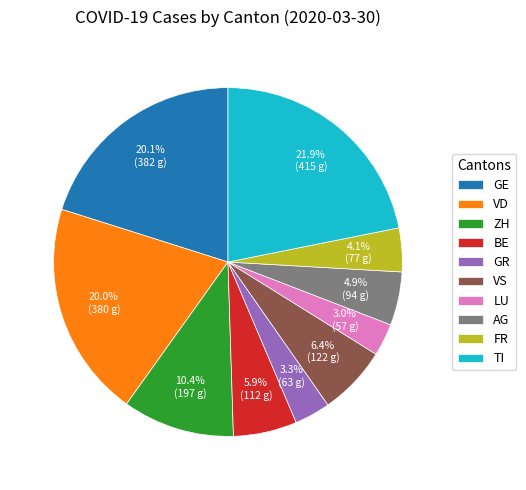

Which slice is the largest?

TI